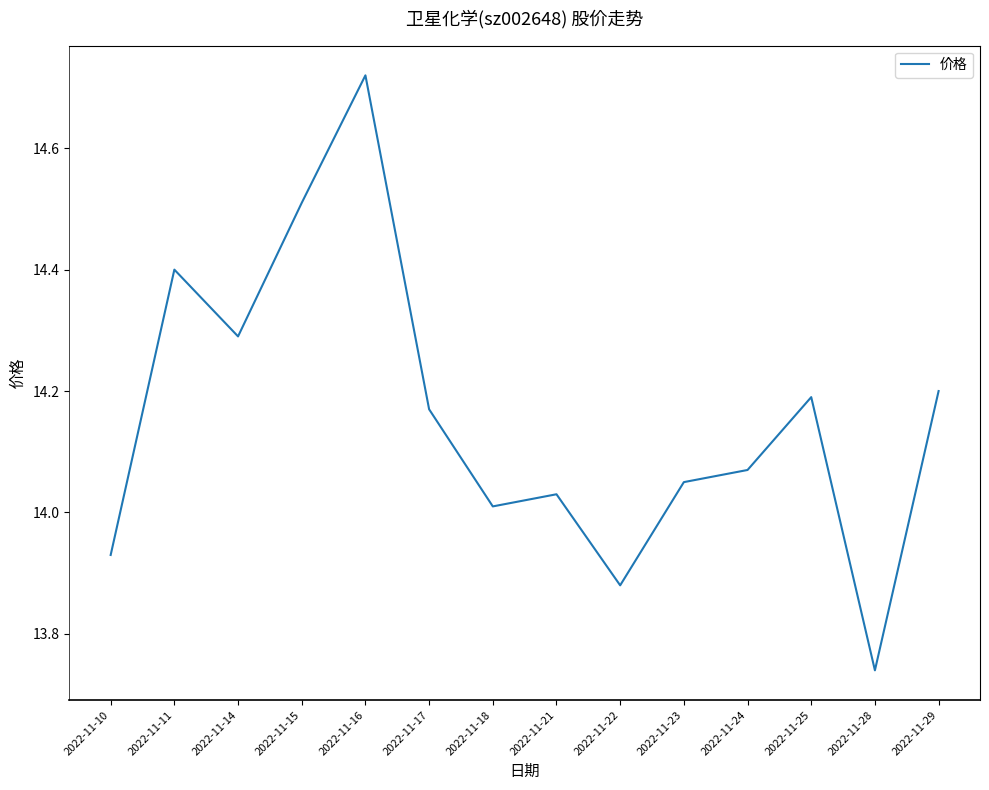

List the labels in order of value, smallest first.

2022-11-28, 2022-11-22, 2022-11-10, 2022-11-18, 2022-11-21, 2022-11-23, 2022-11-24, 2022-11-17, 2022-11-25, 2022-11-29, 2022-11-14, 2022-11-11, 2022-11-15, 2022-11-16